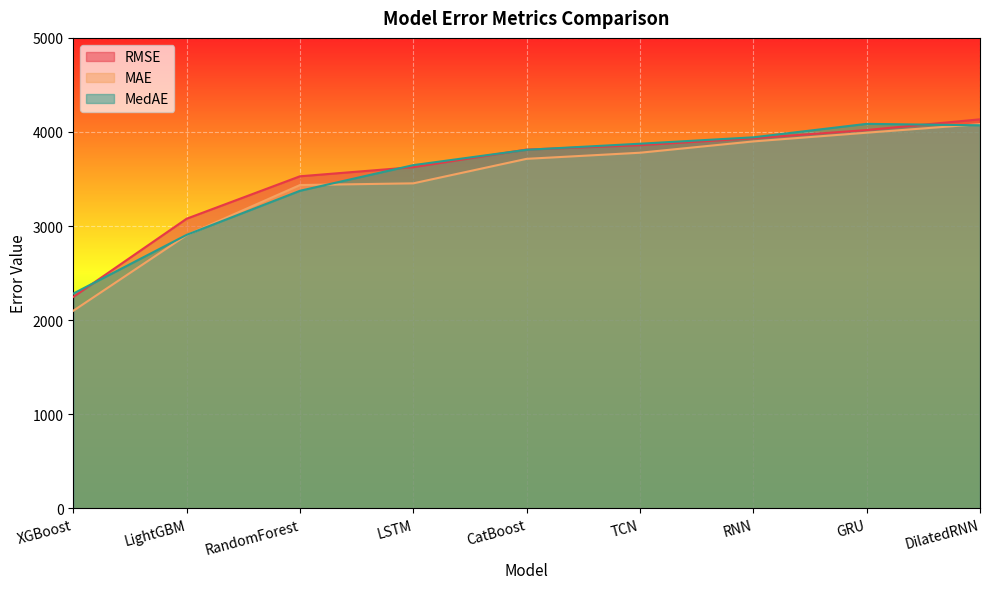

What is the smallest value displayed?

2099.4